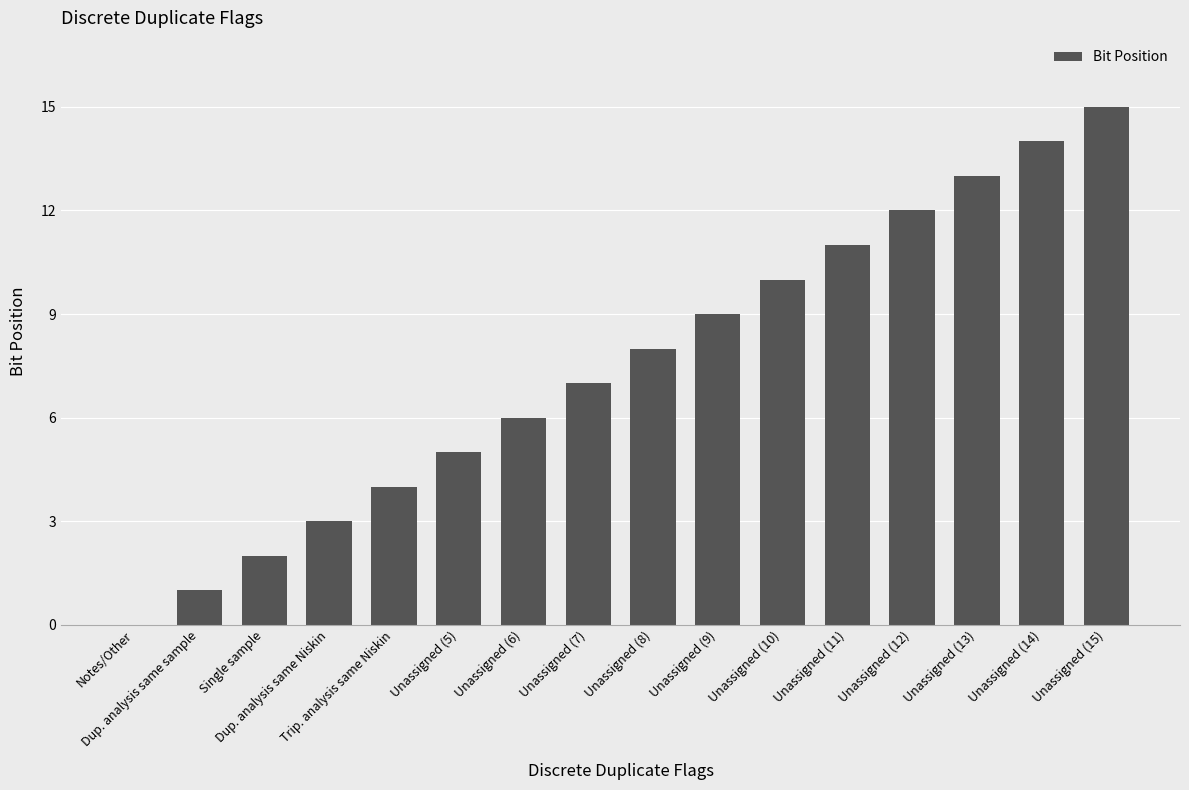

What is the sum of the values at Unassigned (5) and Unassigned (8)?

13